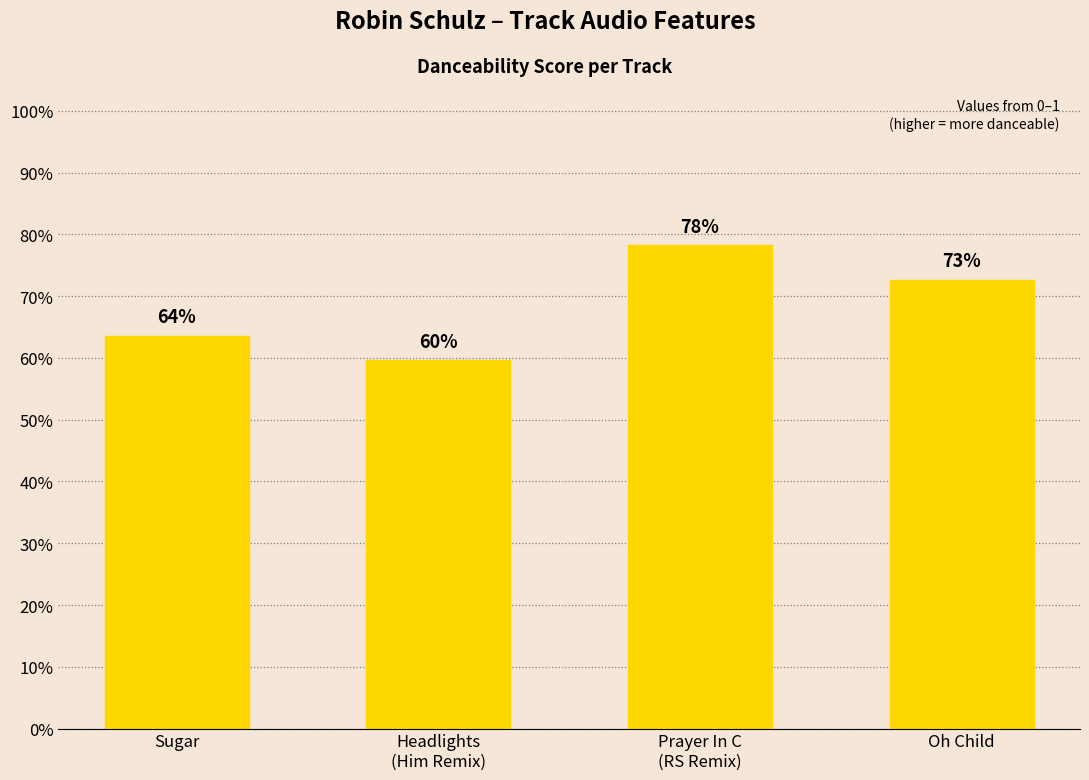

What is the label of the 3rd bar from the left?

Prayer In C
(RS Remix)